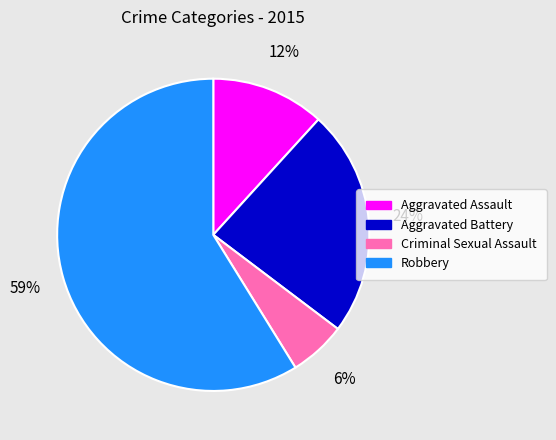

What is the ratio of the value at Aggravated Battery to the value at Aggravated Assault?

2.0